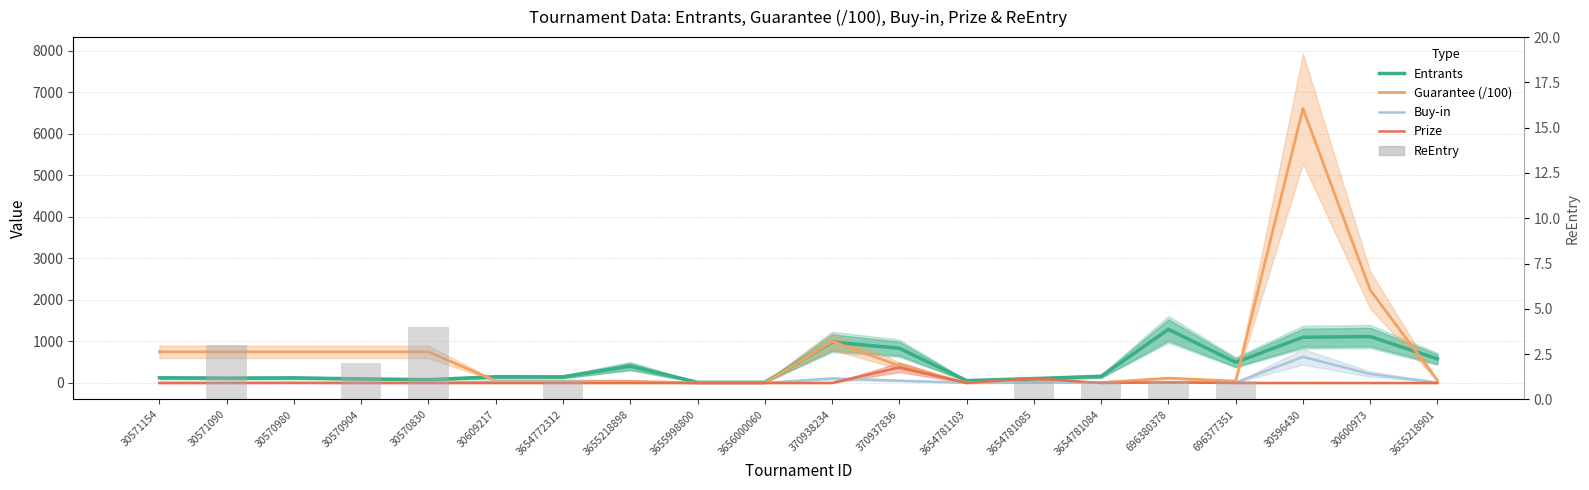

How many values in the Guarantee (/100) series exceed 116?

10